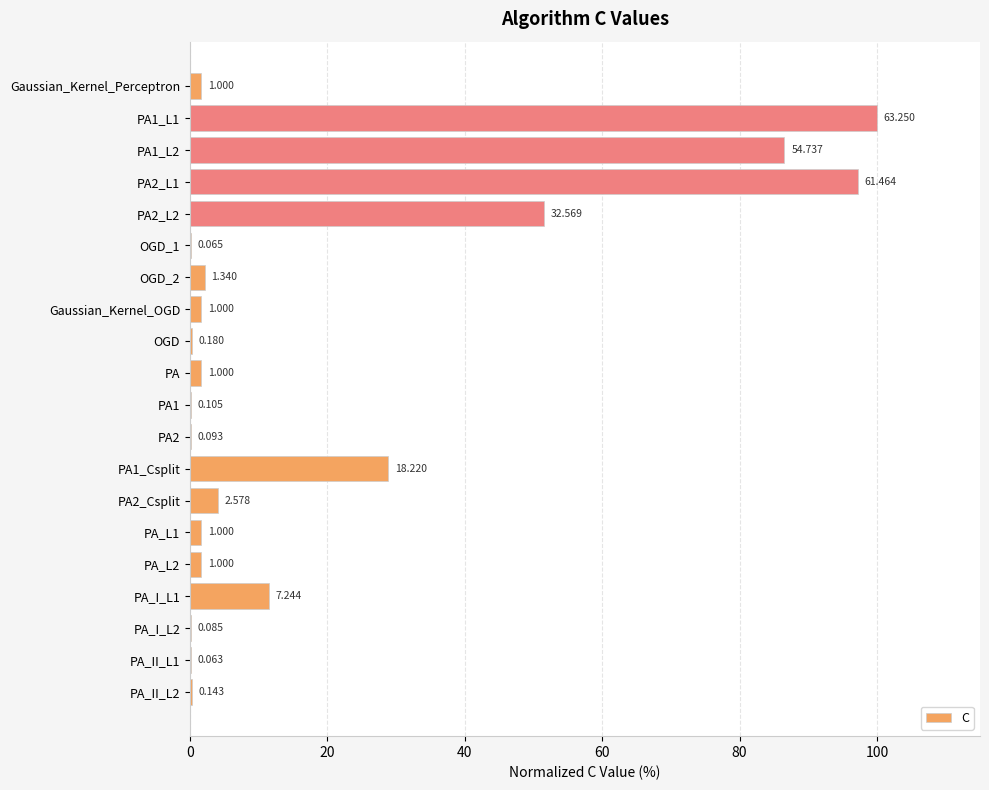

Are the bars horizontal?

Yes